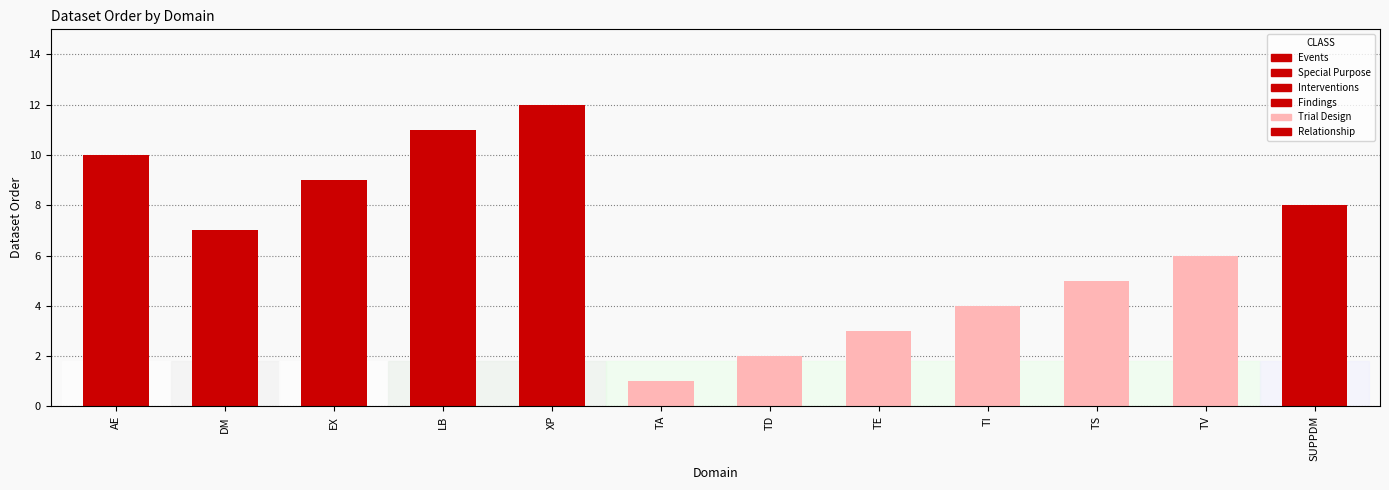

Count the number of values greater than 7.

5